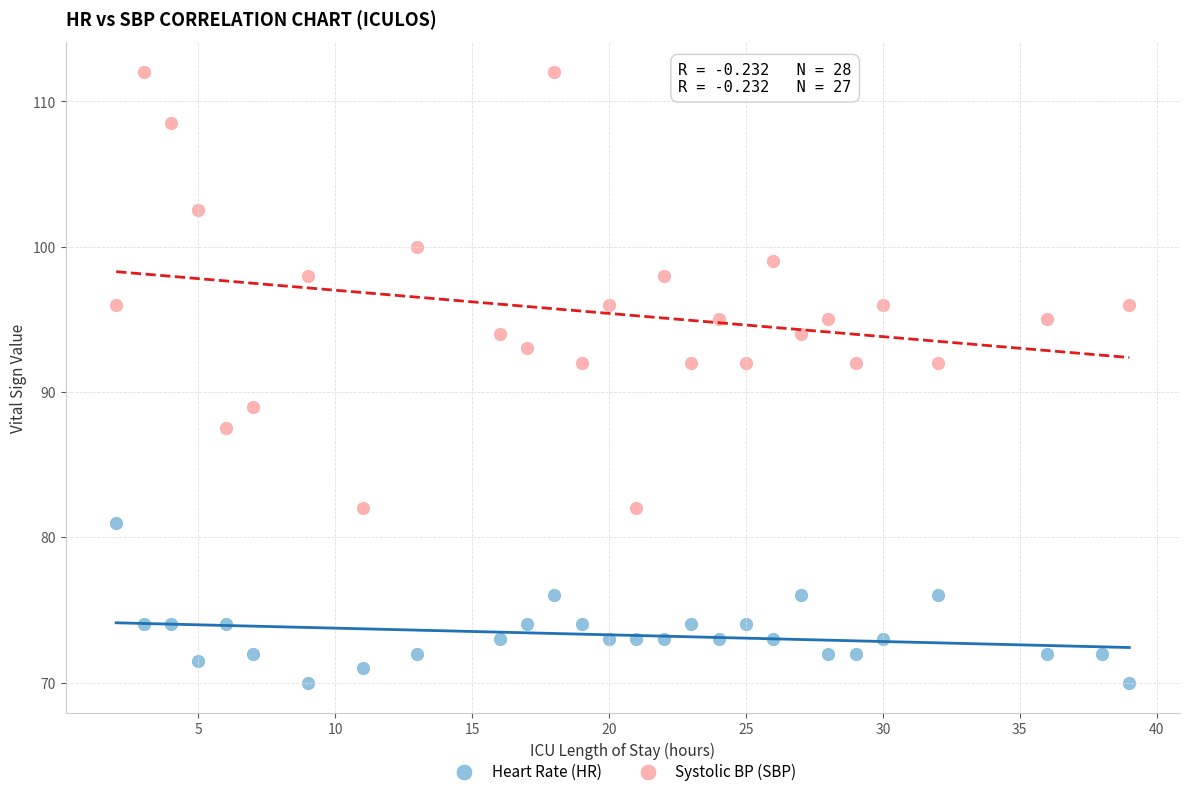

Which series contains the highest Y value?

Systolic BP (SBP)